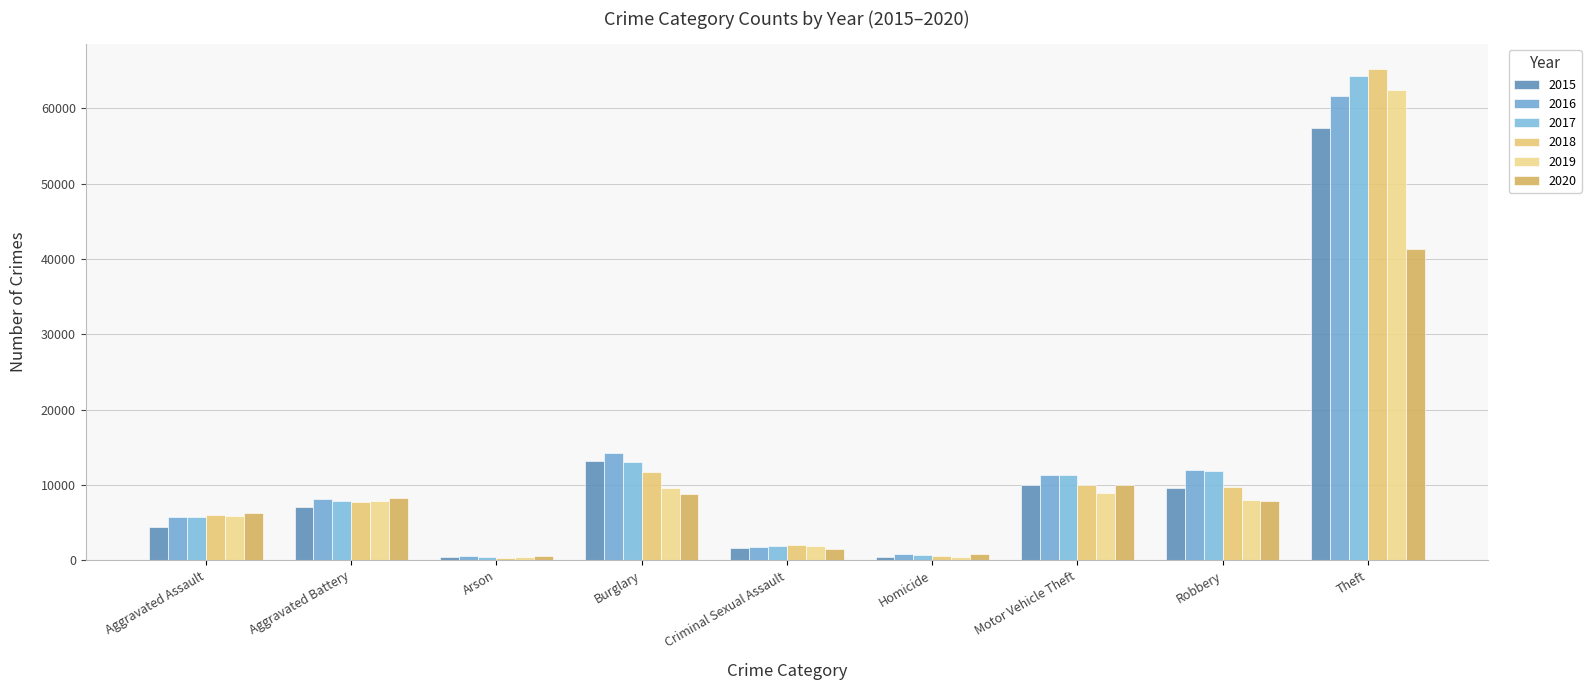

What is the total value across all series at Theft?

352414